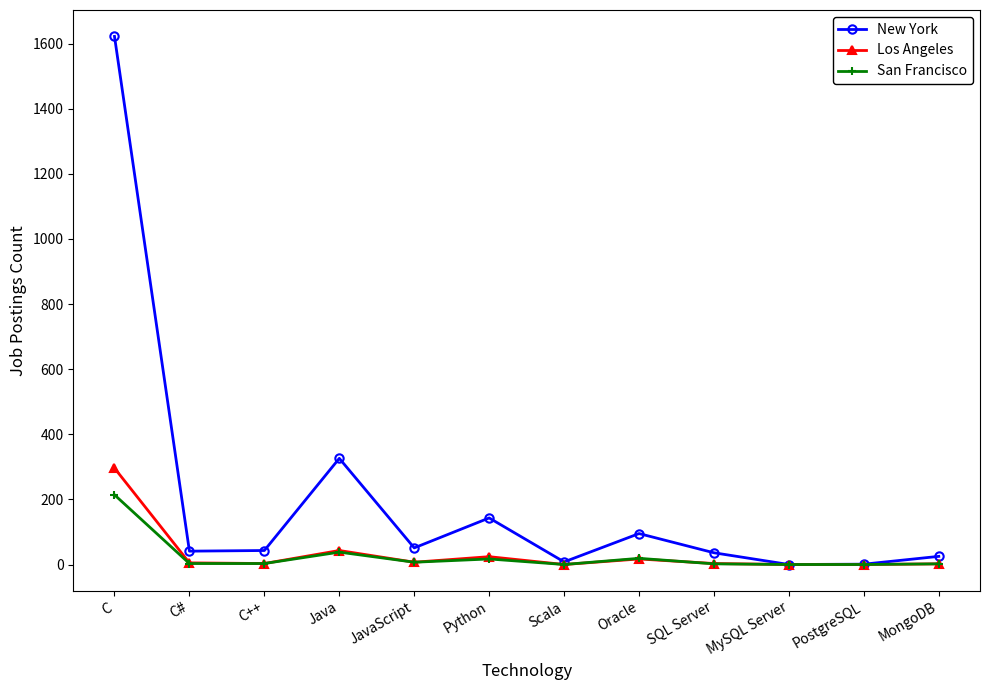

Rank the series by their maximum value, from lowest to highest.

San Francisco, Los Angeles, New York